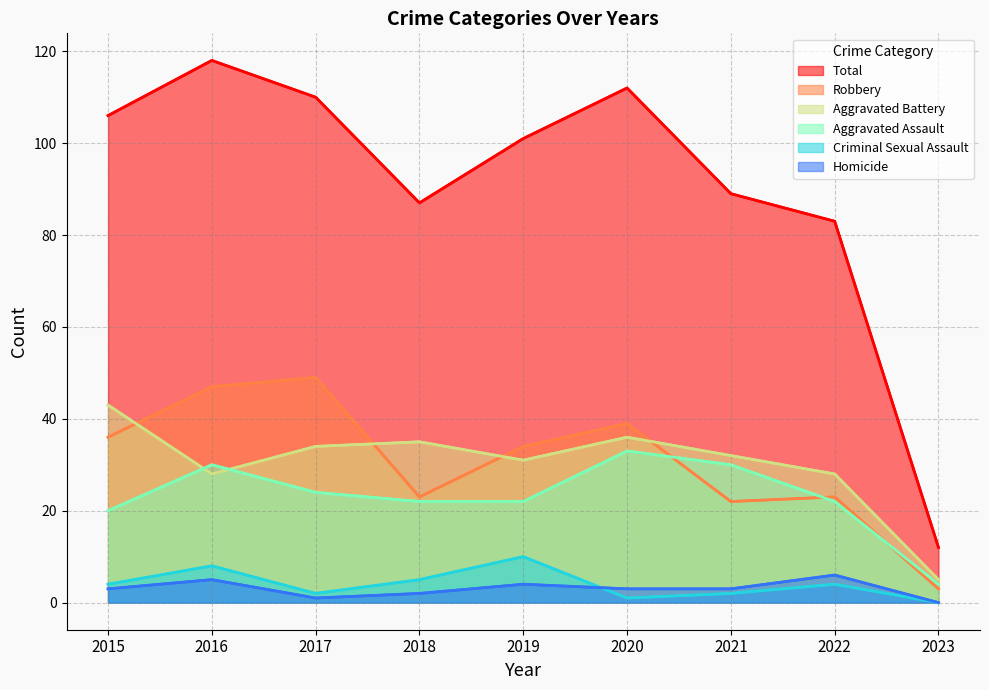

What is the difference between the Homicide values at 2023 and 2016?

5